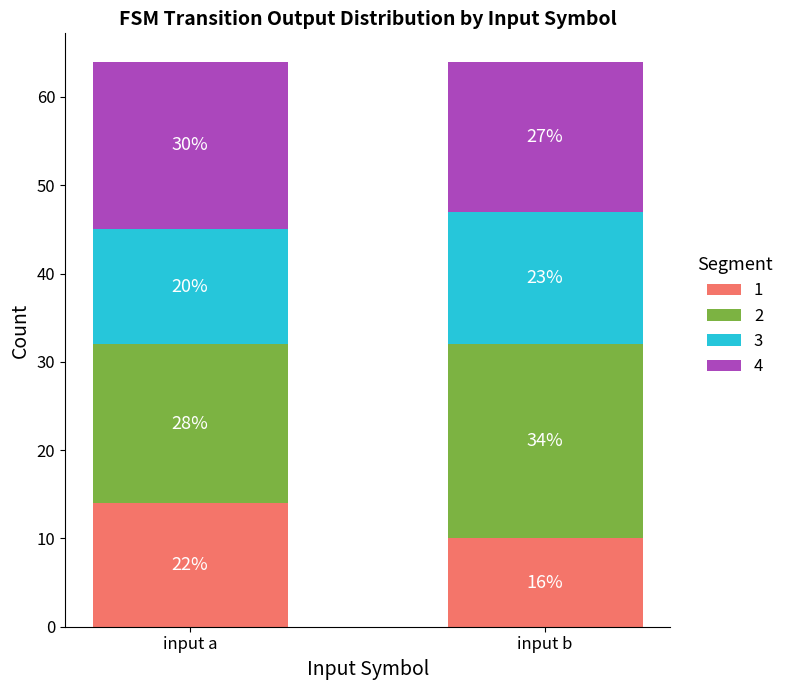

How many bars are there in total?

2